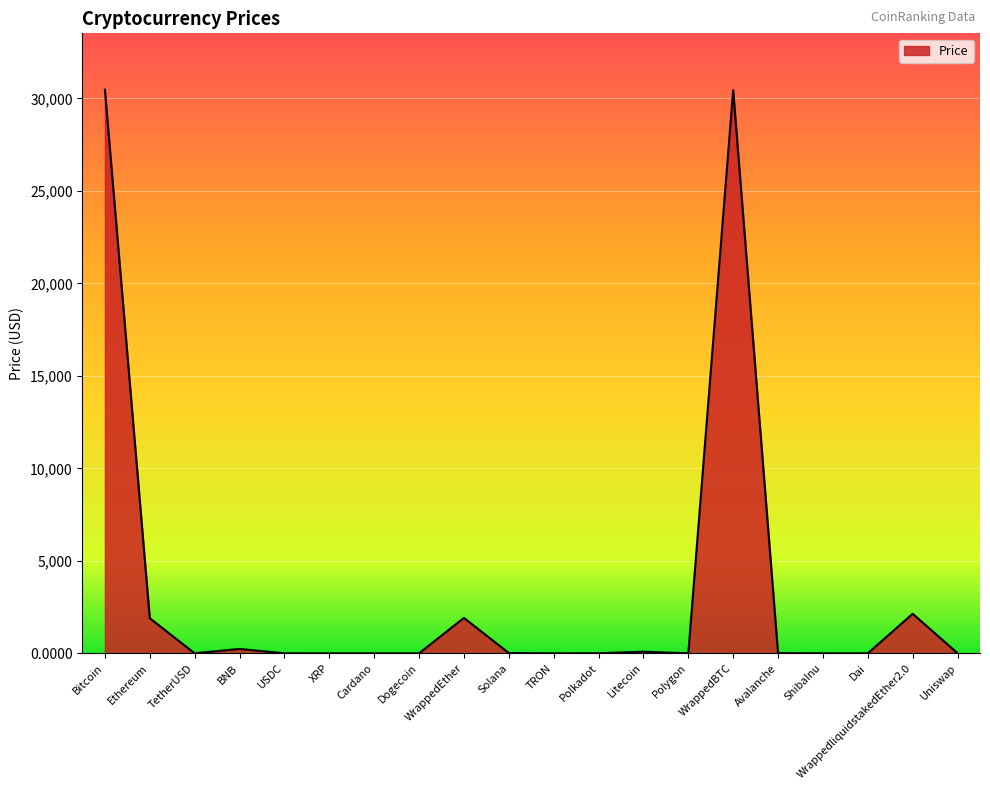

What is the maximum value shown in the chart?

30472.7